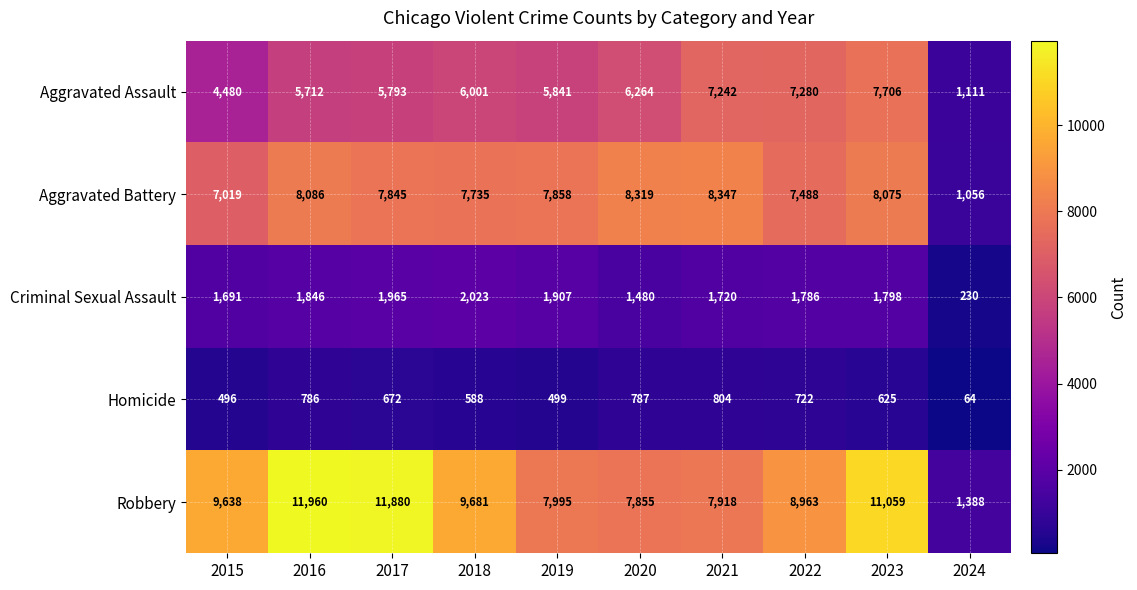

What value does the Aggravated Assault series have at 2023?

7706